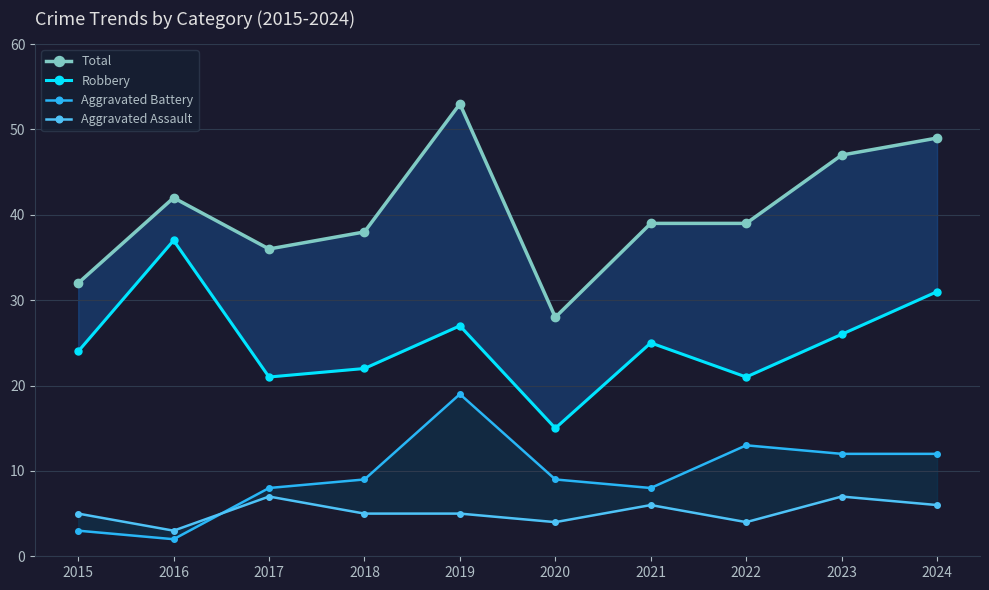

What is the difference between the second highest and minimum values in the Aggravated Assault series?

4